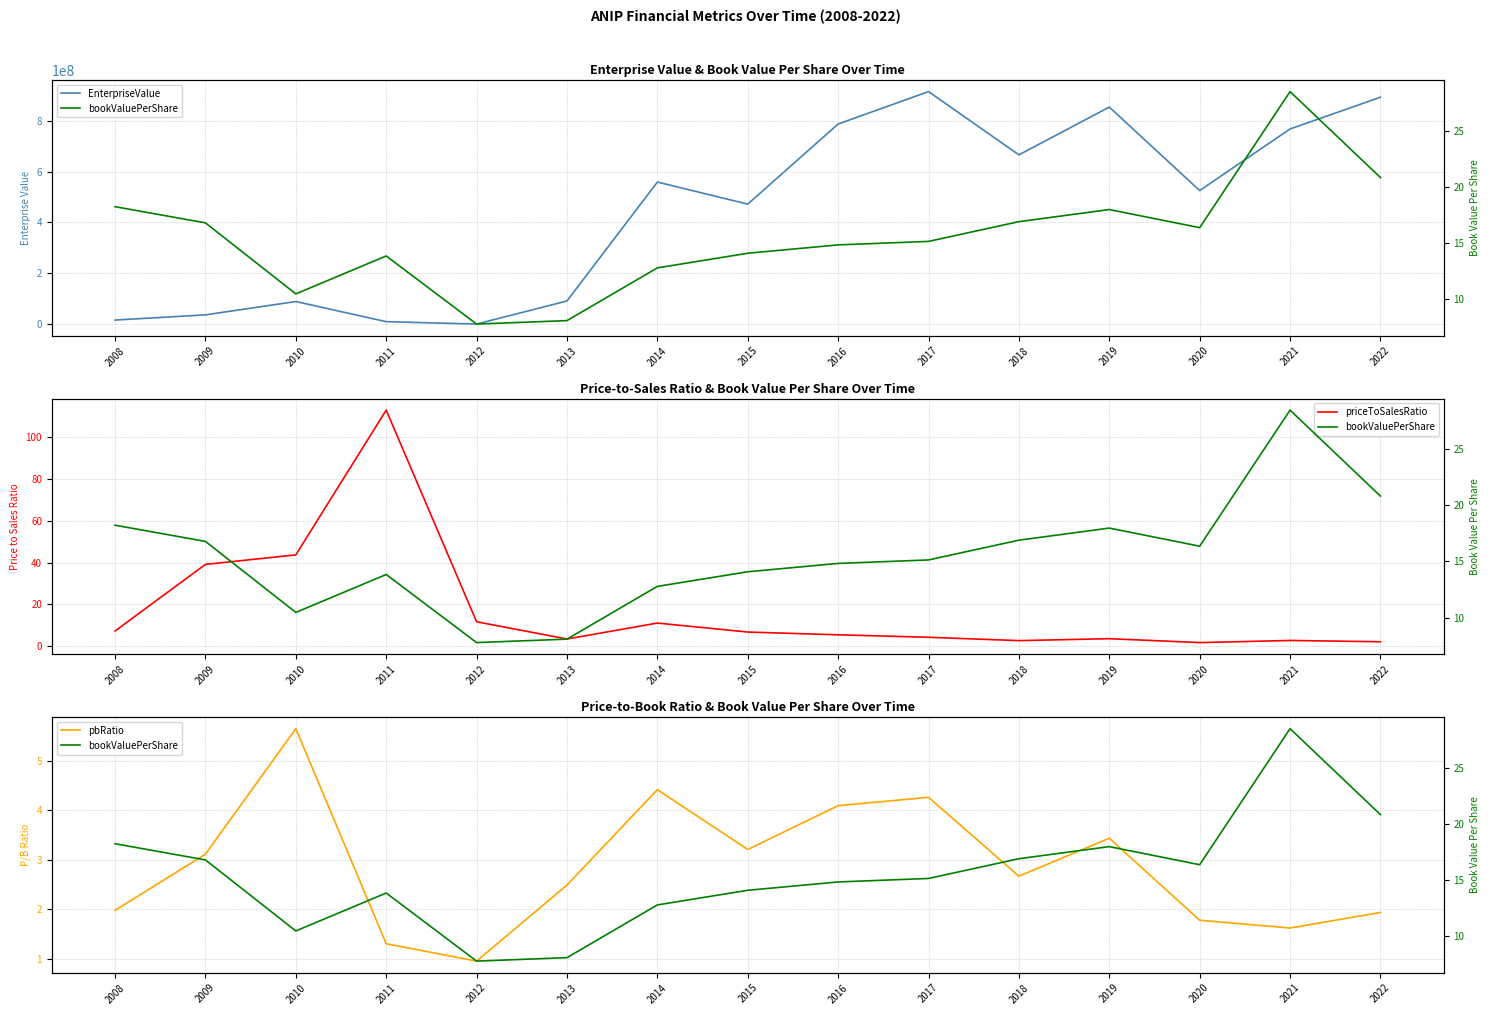

At which label does pbRatio reach its minimum?

2012